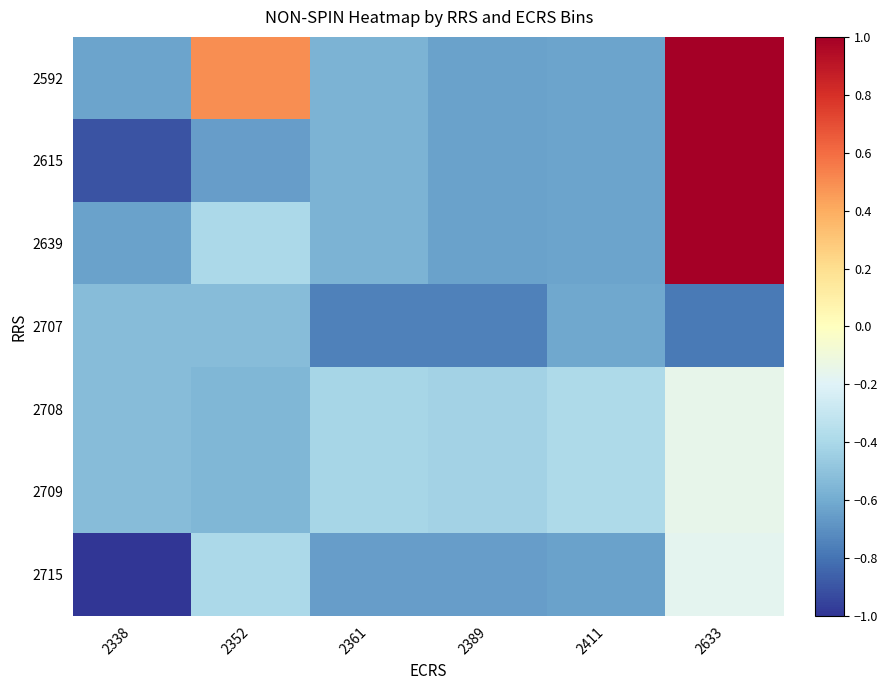

Reading left to right, extract all data points from this chart.

2592: 2338=-0.6	2352=0.5	2361=-0.6	2389=-0.6	2411=-0.6	2633=1.0
2615: 2338=-0.9	2352=-0.7	2361=-0.6	2389=-0.6	2411=-0.6	2633=1.0
2639: 2338=-0.6	2352=-0.4	2361=-0.6	2389=-0.6	2411=-0.6	2633=1.0
2707: 2338=-0.5	2352=-0.5	2361=-0.8	2389=-0.8	2411=-0.6	2633=-0.8
2708: 2338=-0.5	2352=-0.5	2361=-0.4	2389=-0.4	2411=-0.4	2633=-0.1
2709: 2338=-0.5	2352=-0.5	2361=-0.4	2389=-0.4	2411=-0.4	2633=-0.1
2715: 2338=-1.0	2352=-0.4	2361=-0.7	2389=-0.7	2411=-0.6	2633=-0.2